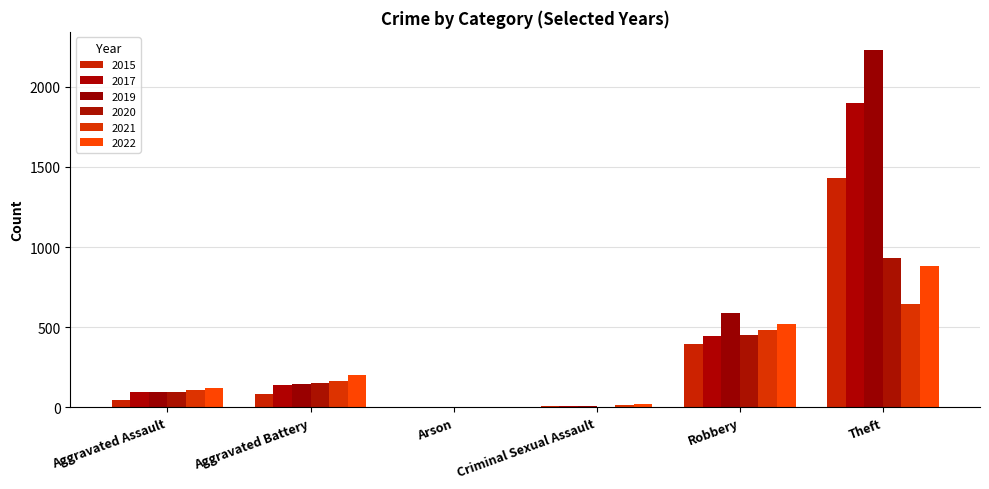

Where does the 2019 series first go above 148?

Robbery